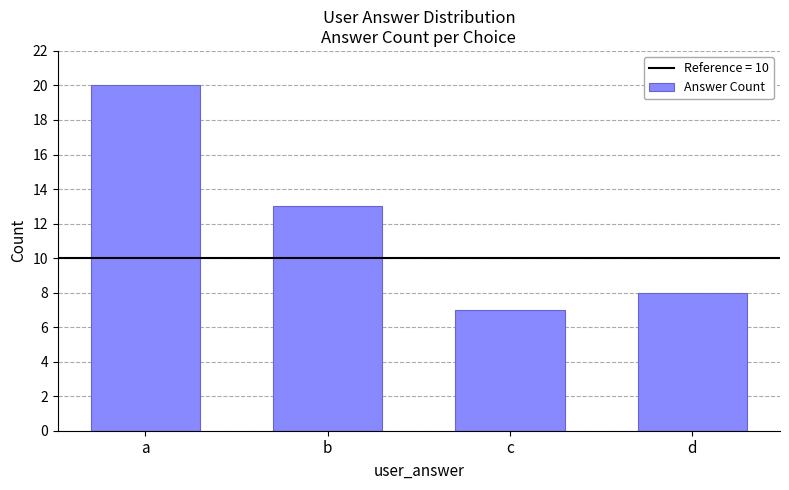

Reading left to right, list all the values displayed in this chart.

a=20	b=13	c=7	d=8